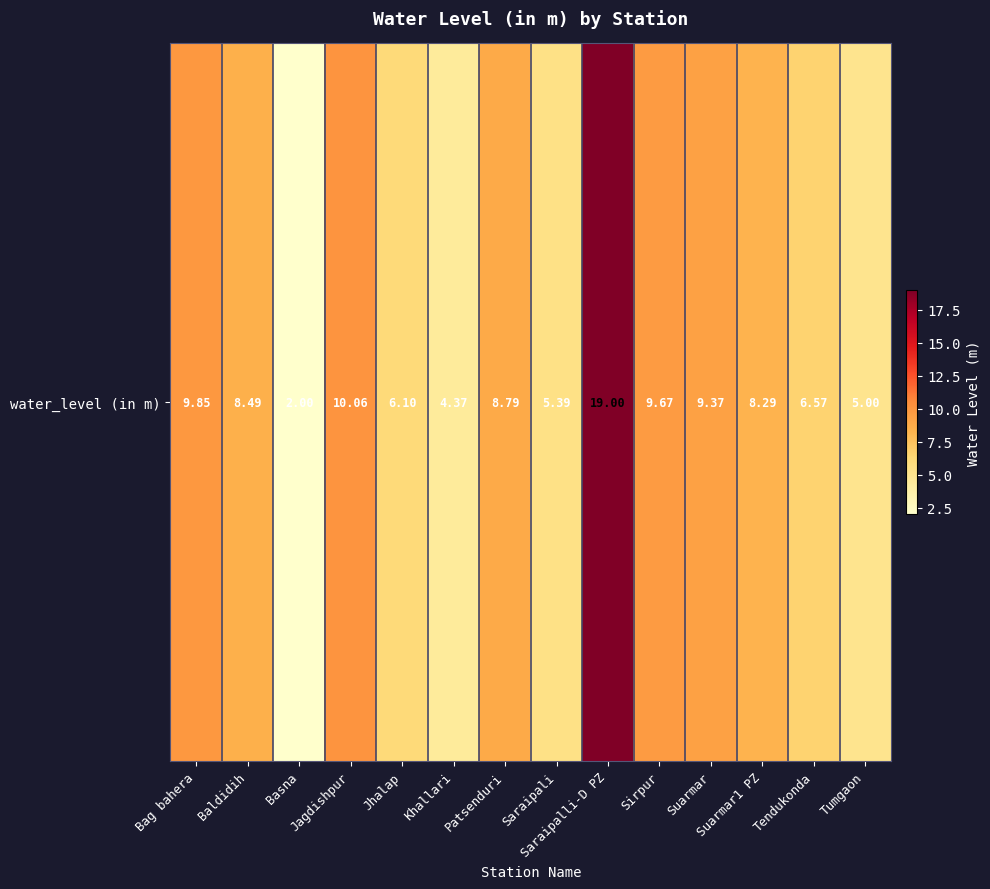

How many distinct data groups are displayed?

1